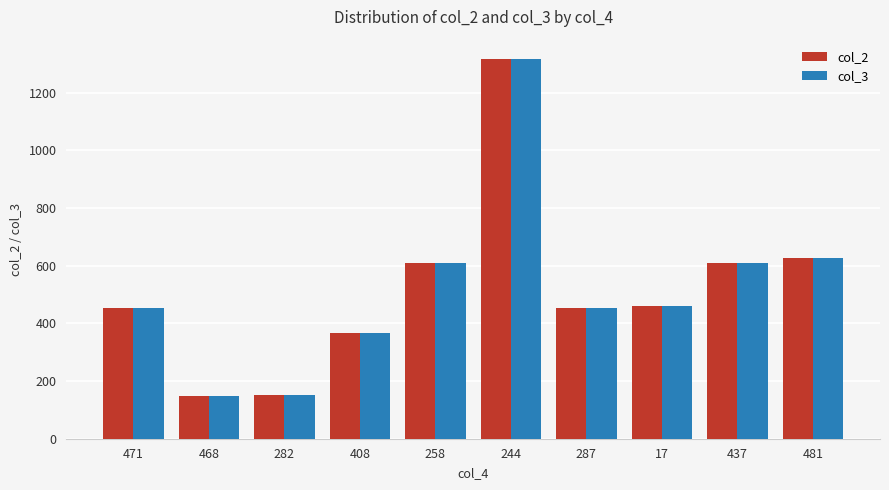

At which label is col_2 closest to 733?

481